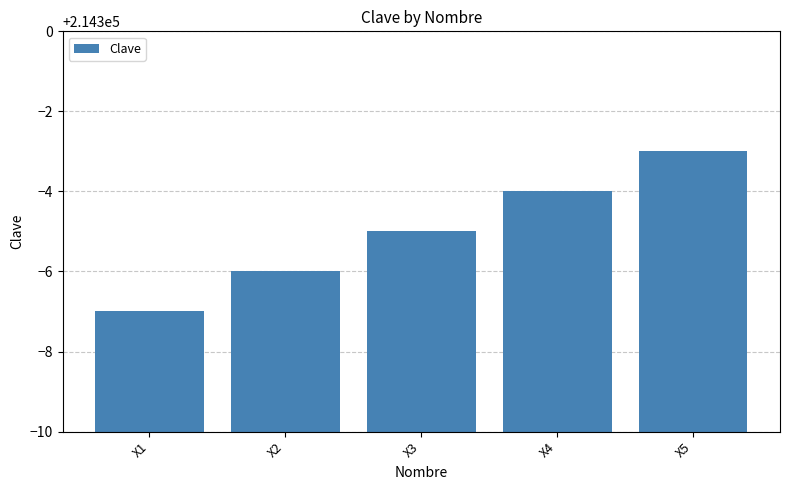

Where is the data nearest to the value 214295?

X3